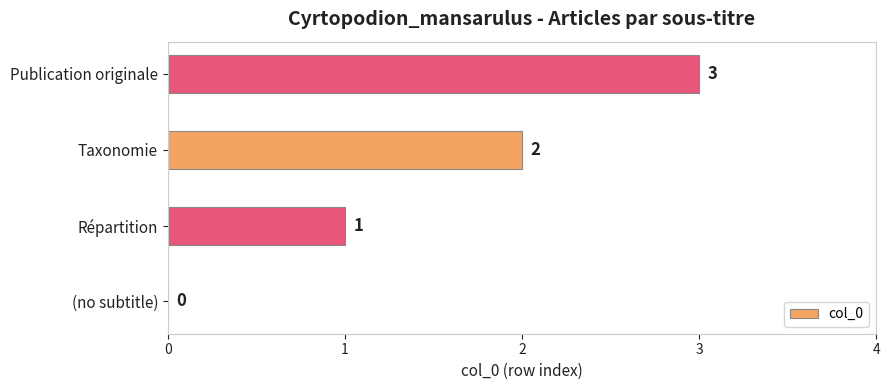

Where is the data nearest to the value 1?

Répartition